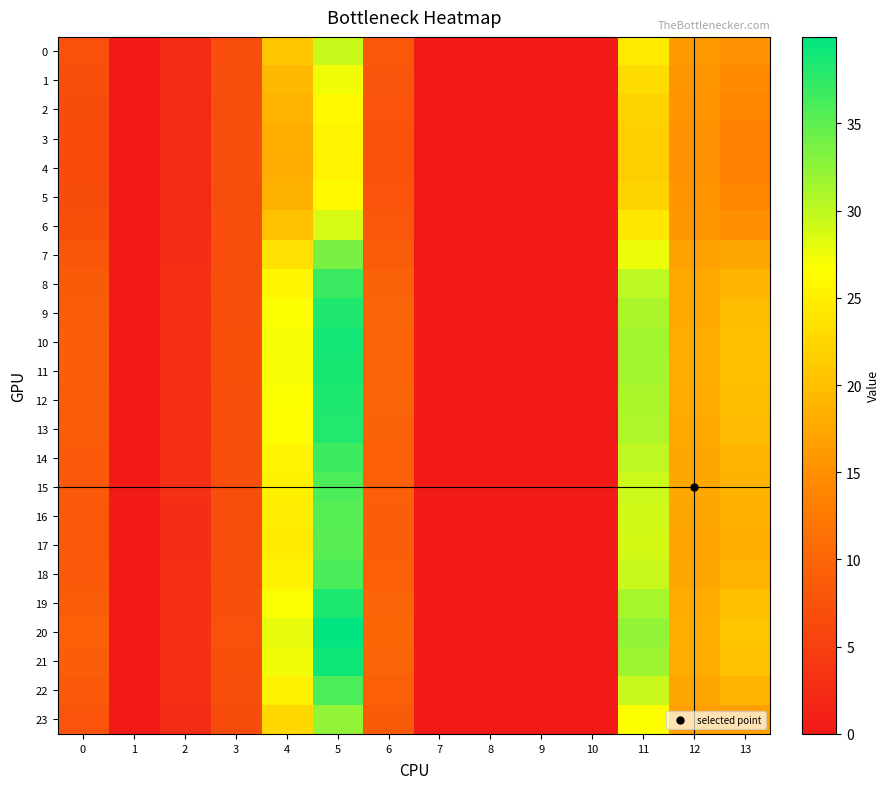

Which series changed the most between 2 and 11?

20